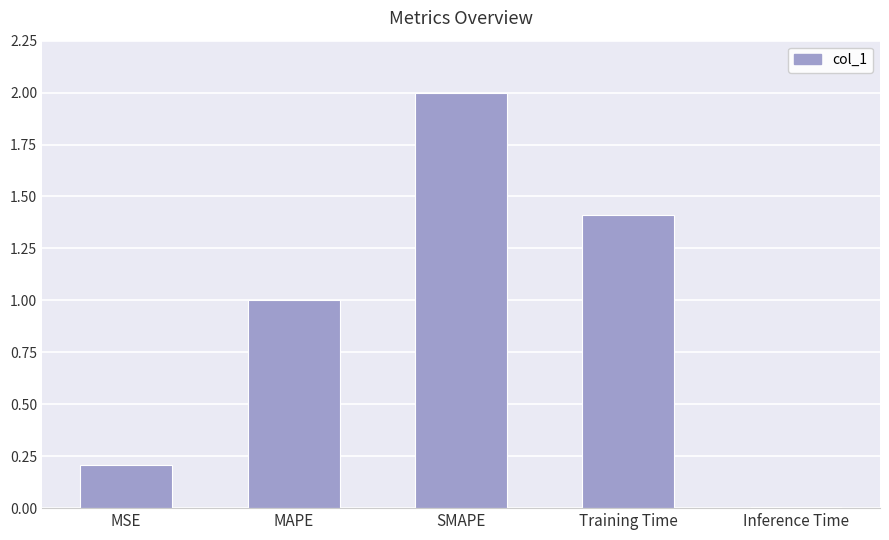

At which category does the chart reach its peak across all series?

SMAPE